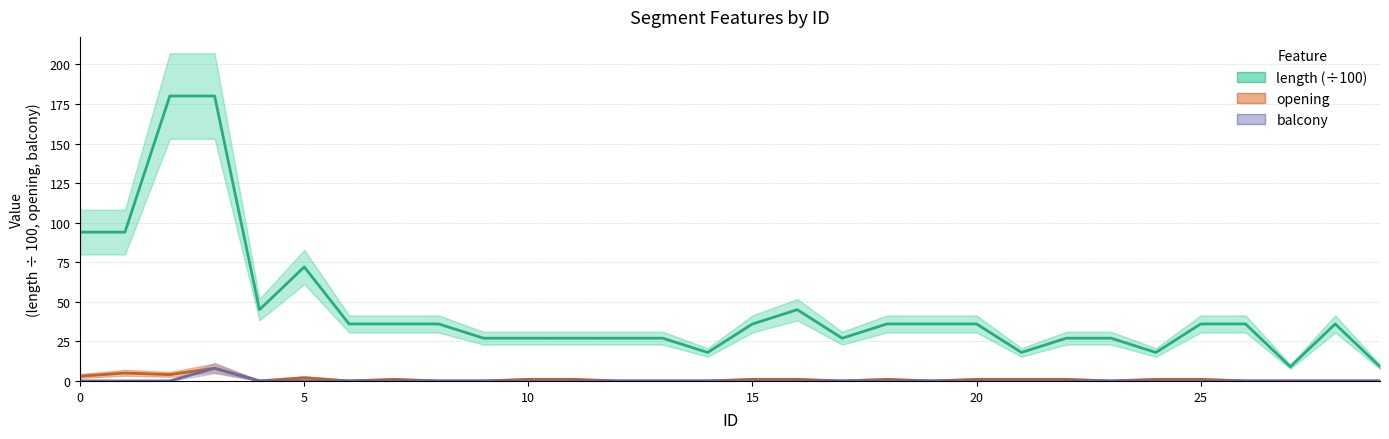

Rank the categories by length value from highest to lowest.

2, 3, 0, 1, 5, 4, 16, 6, 7, 8, 15, 18, 19, 20, 25, 26, 28, 9, 10, 11, 12, 13, 17, 22, 23, 14, 21, 24, 27, 29